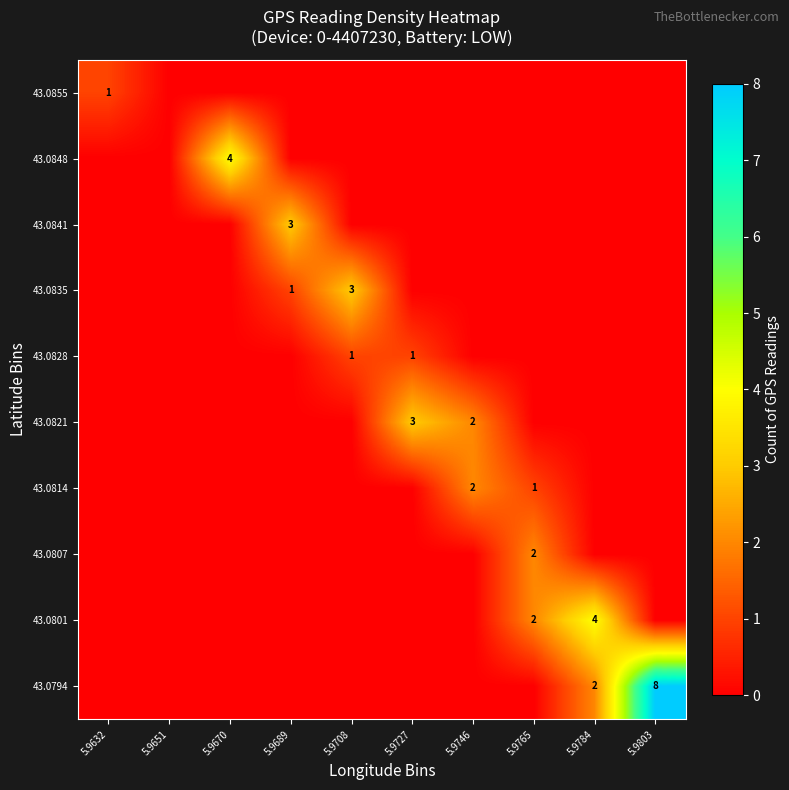

What is the greatest value displayed?

8